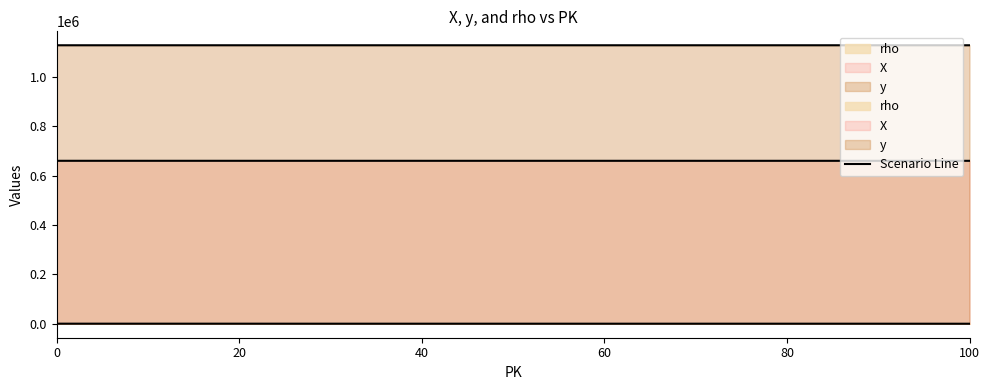

Is it true that X equals 1182190 at 80?

False